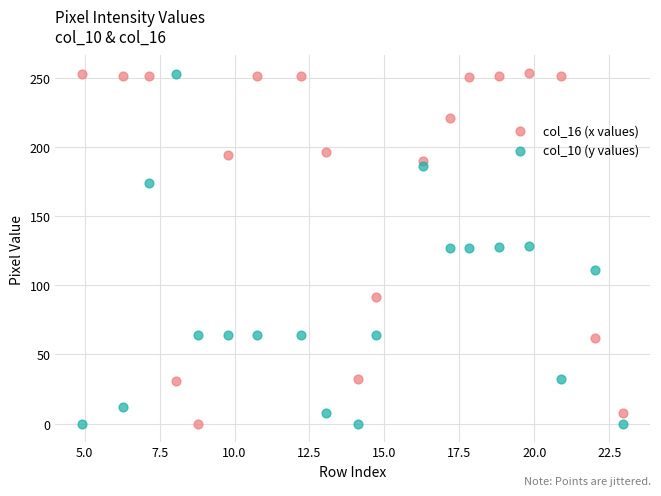

Across all data points, what is the range of Y values (max minus min)?

253.5